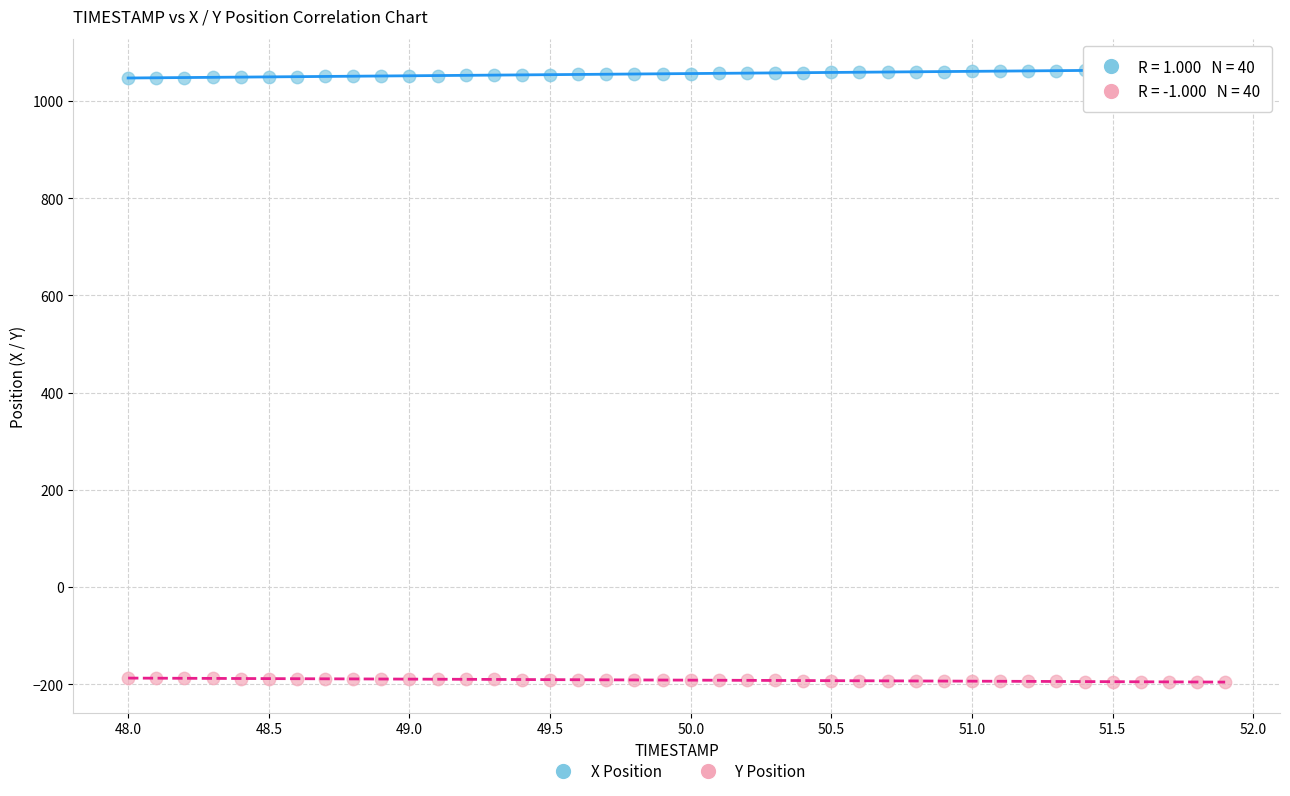

Which series reaches the minimum Y coordinate?

Y Position